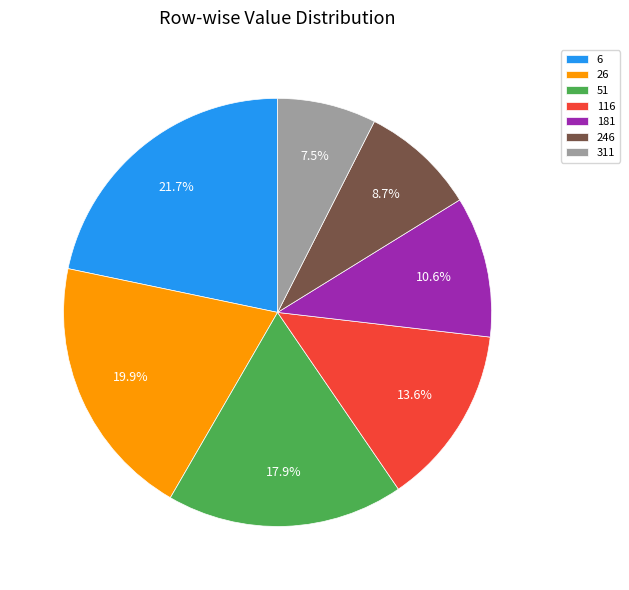

What percentage is the 246 slice, to the nearest percent?

9%